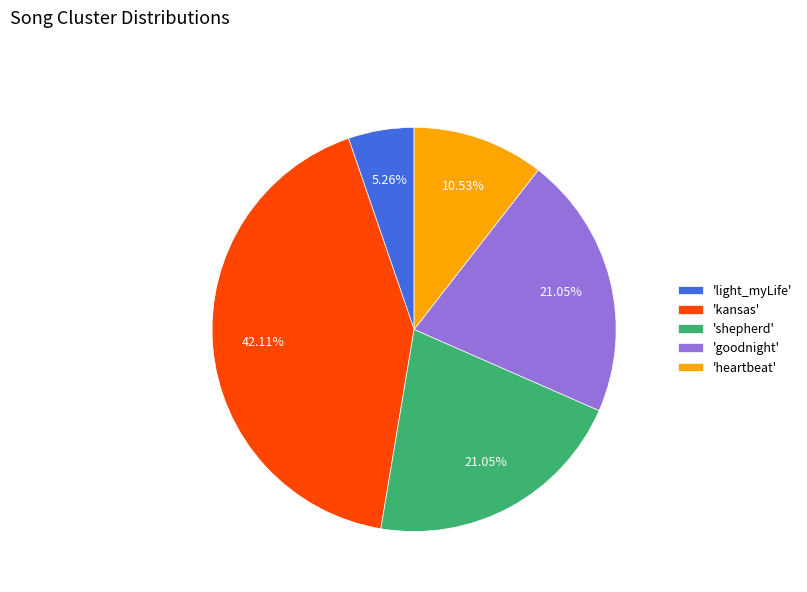

How many segments does this pie chart have?

5